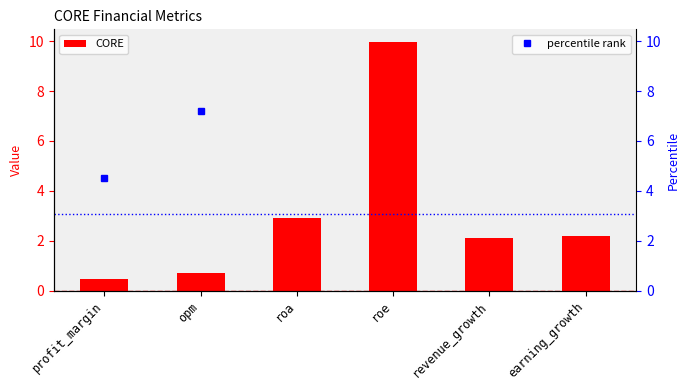

Which series has the largest range (max minus min)?

percentile rank